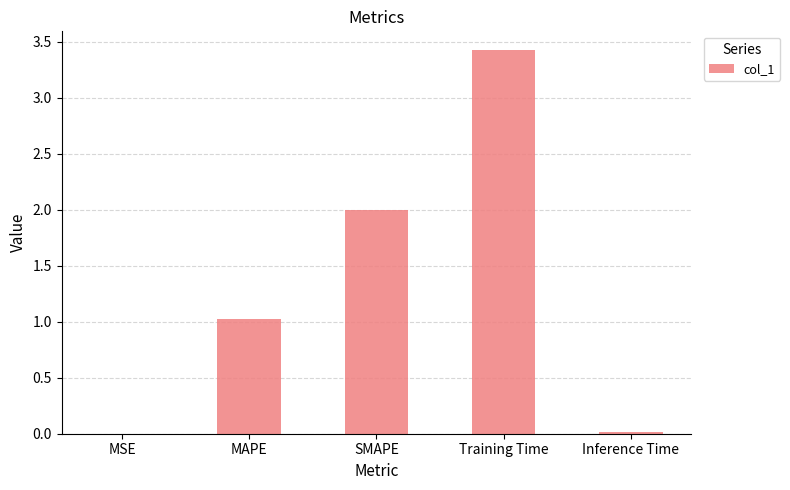

What is the greatest value displayed?

3.4